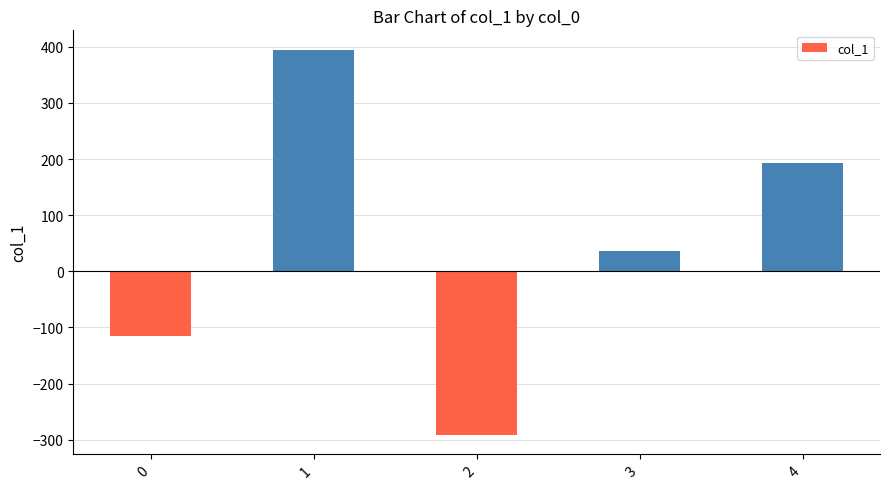

Reading left to right, transcribe all the data shown in this chart.

-115.6	394.9	-290.9	36.2	193.7